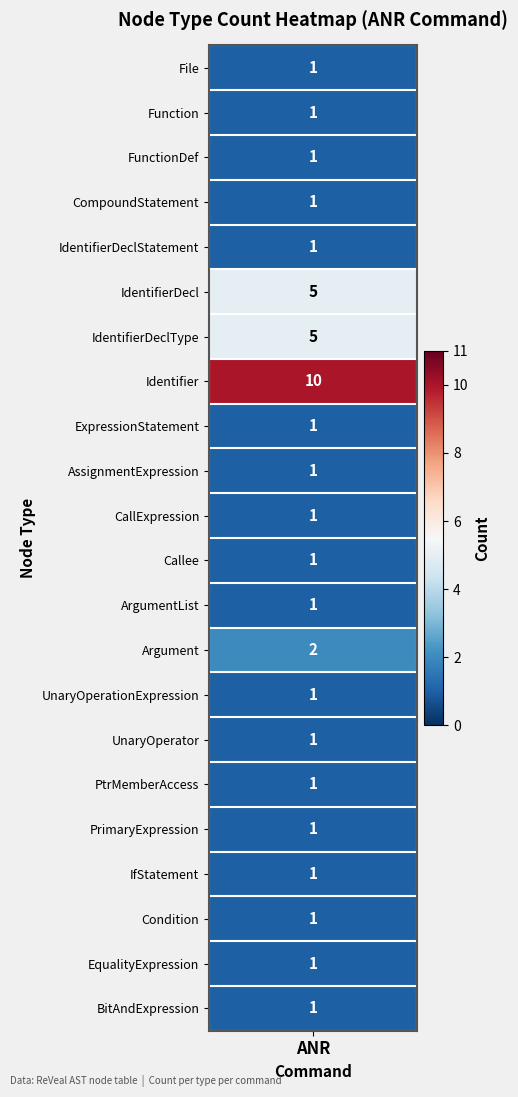

List the labels in order of value, largest first.

Identifier, IdentifierDecl, IdentifierDeclType, Argument, File, Function, FunctionDef, CompoundStatement, IdentifierDeclStatement, ExpressionStatement, AssignmentExpression, CallExpression, Callee, ArgumentList, UnaryOperationExpression, UnaryOperator, PtrMemberAccess, PrimaryExpression, IfStatement, Condition, EqualityExpression, BitAndExpression